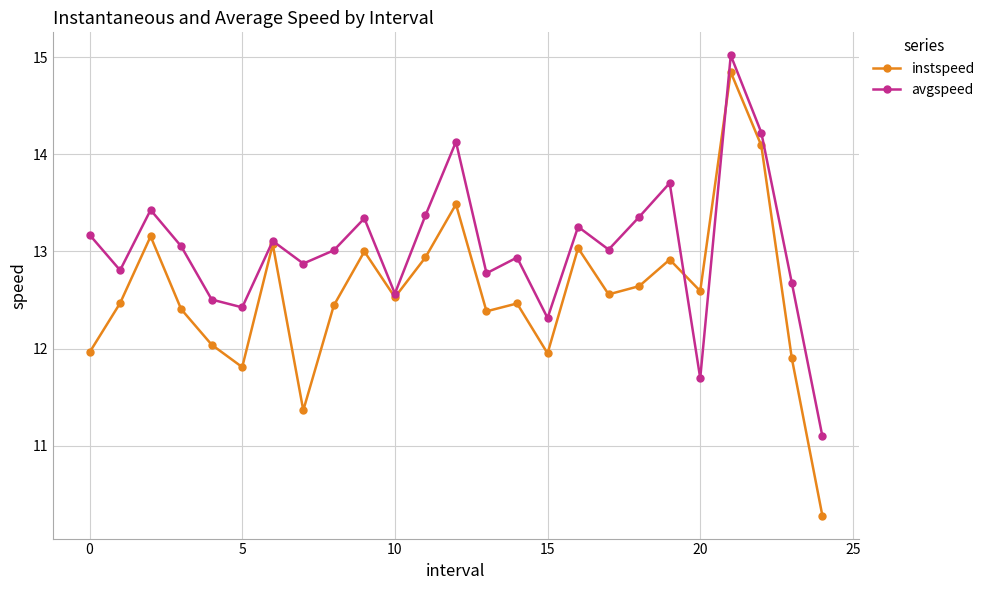

What is the minimum value for avgspeed?

11.1